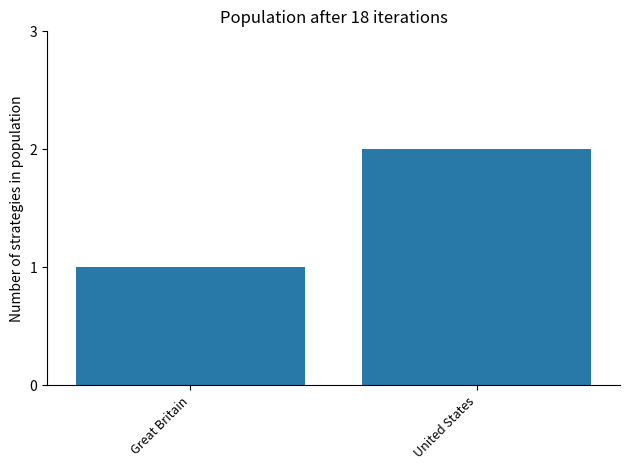

Count the values in the range 1 to 2.

2